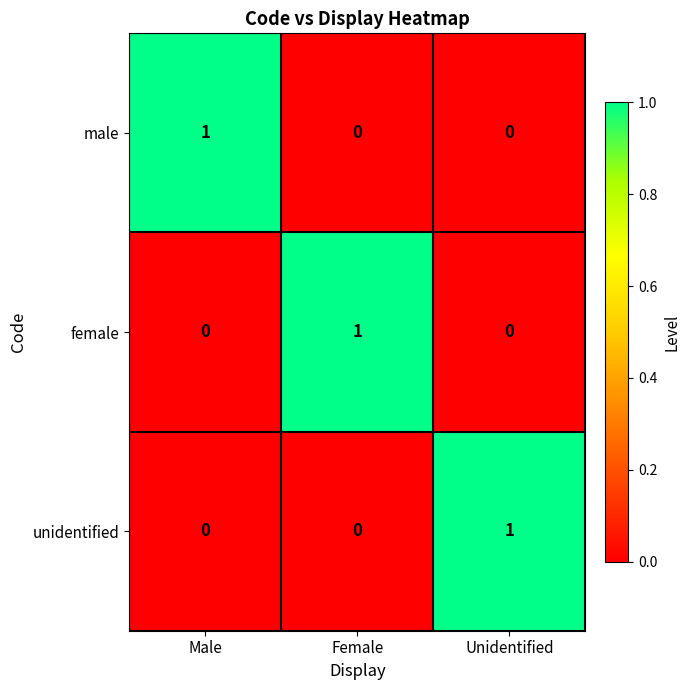

The value of male at Female is 0. True or false?

True